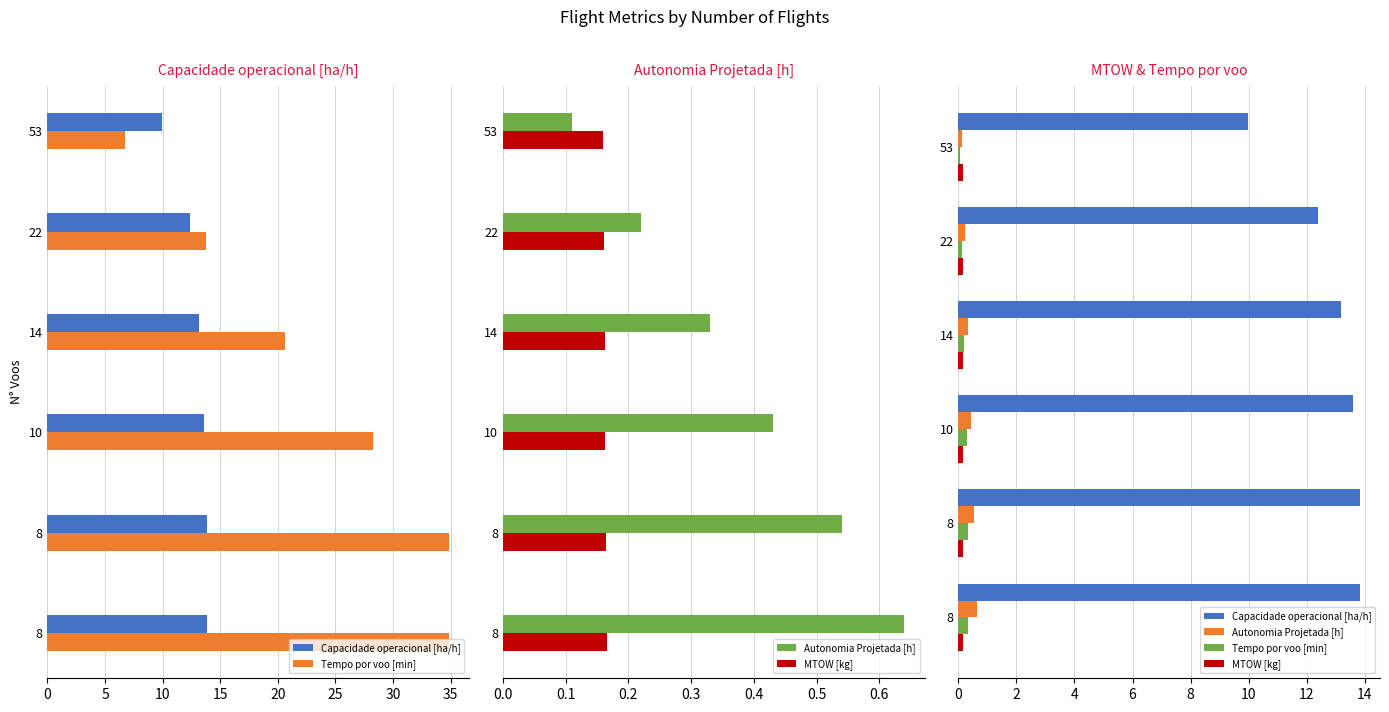

Is it true that Capacidade operacional [ha/h] equals 12.4 at 22?

True